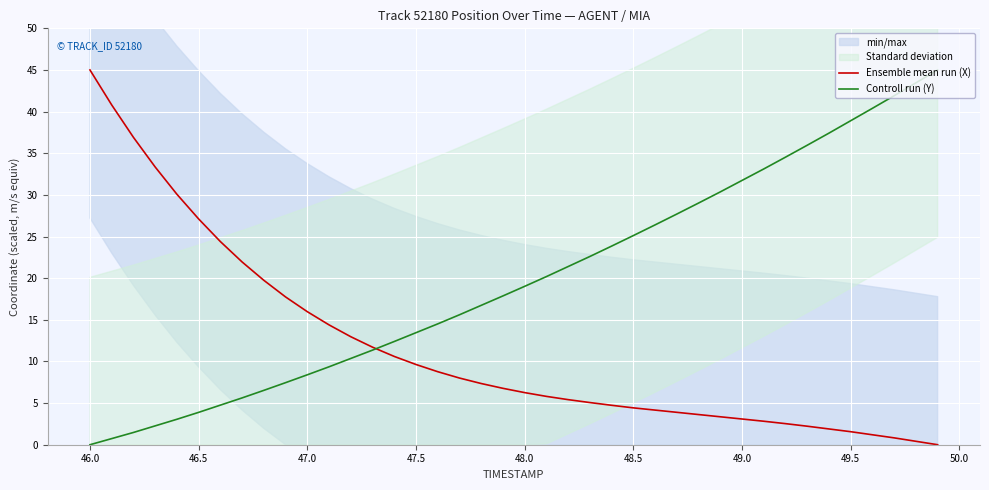

What is the highest value of the Controll run (Y) series?

45.0